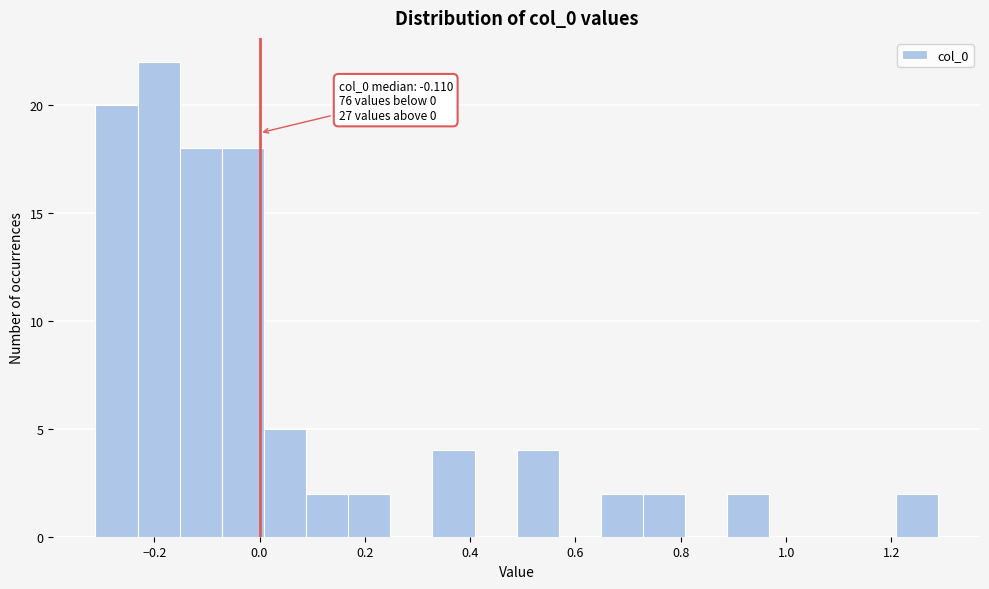

Around what value on the x-axis is the tallest bar? Give the approximate position of its centre, as read against the axis.

-0.20